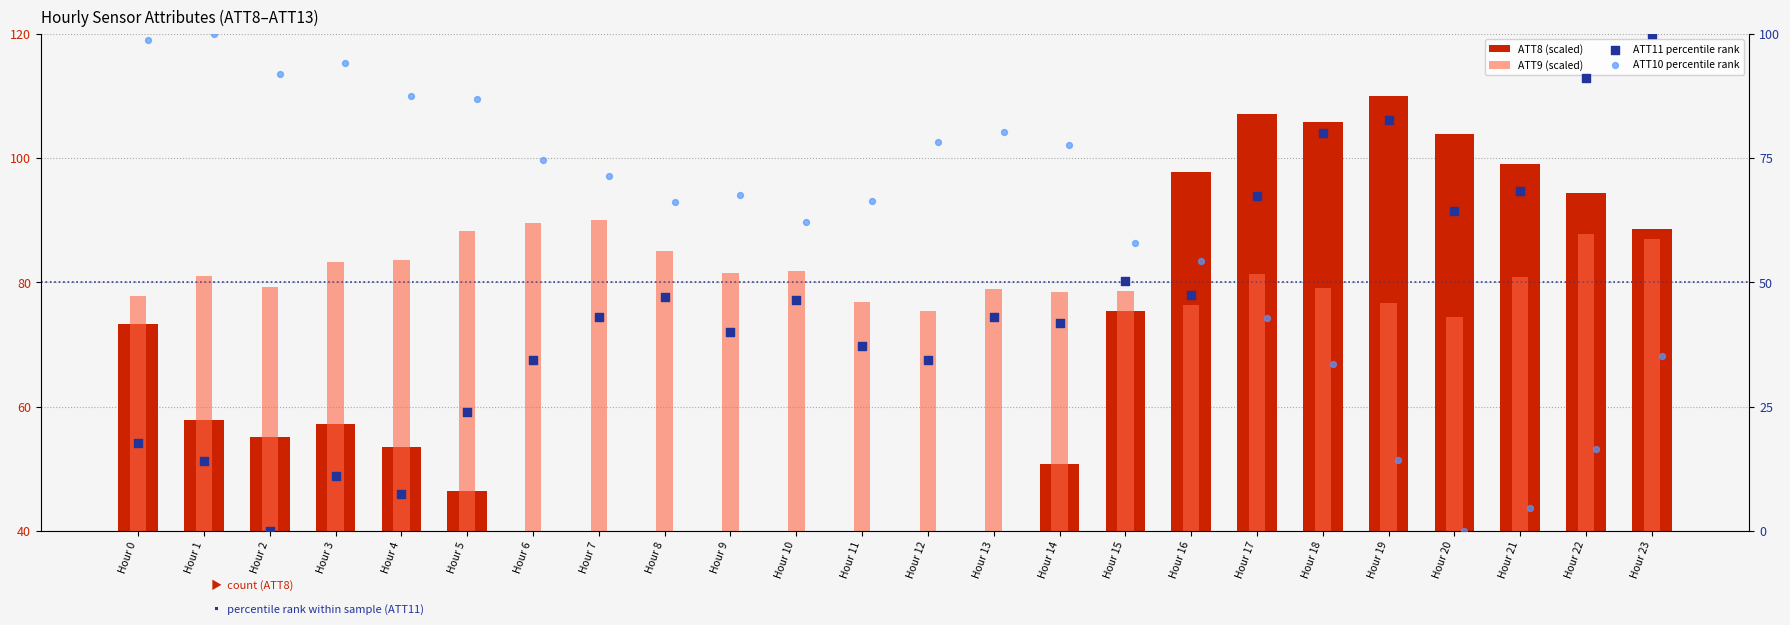

What are all the series names shown in the legend?

ATT8 (scaled), ATT9 (scaled), ATT11 percentile rank, ATT10 percentile rank